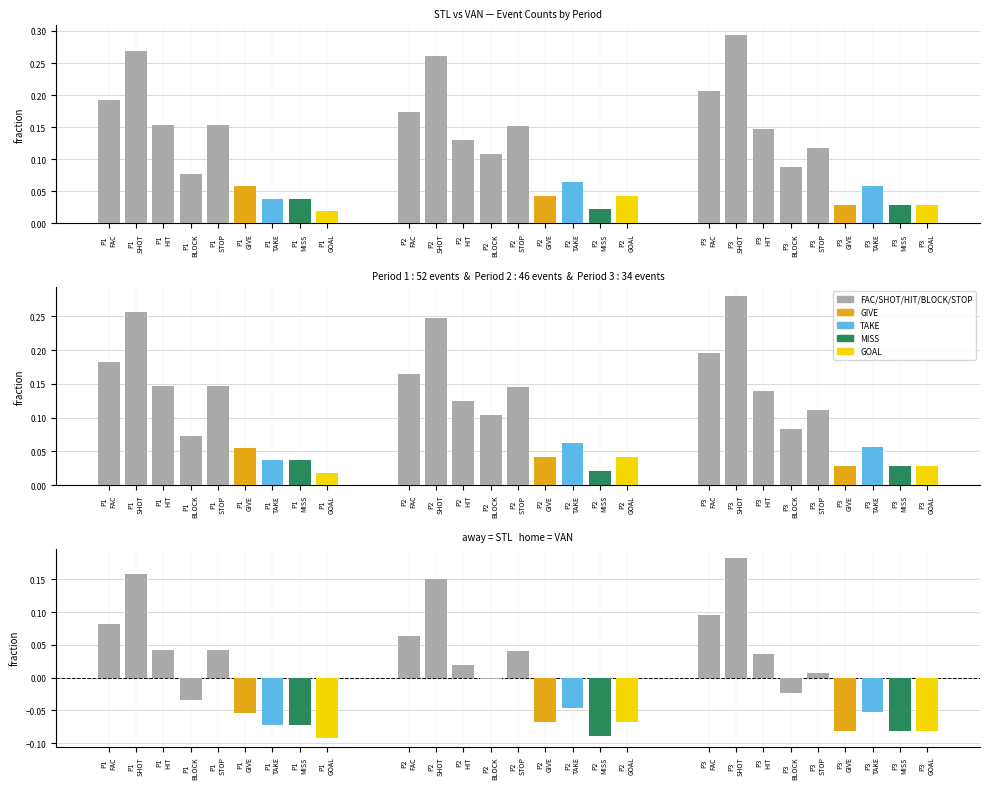

Count the number of categories in the chart.

27